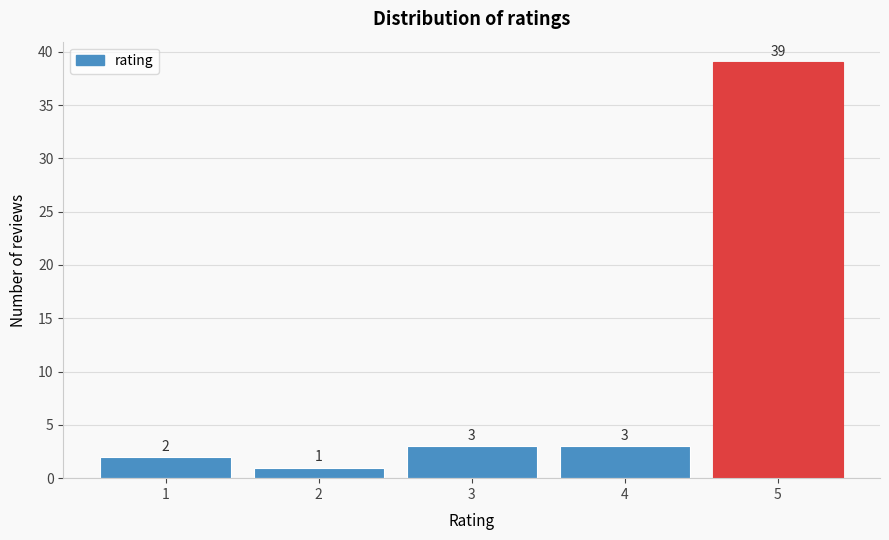

Reading left to right, list all the values displayed in this chart.

1=2	2=1	3=3	4=3	5=39